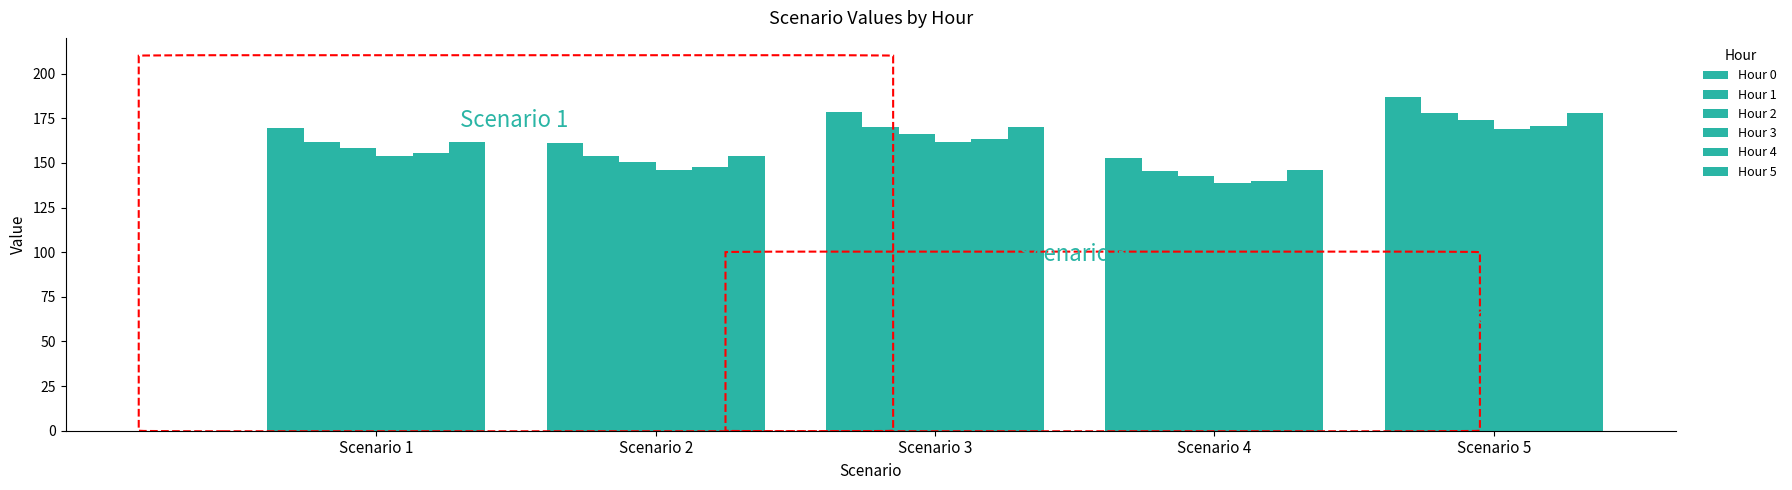

Are the bars horizontal?

No